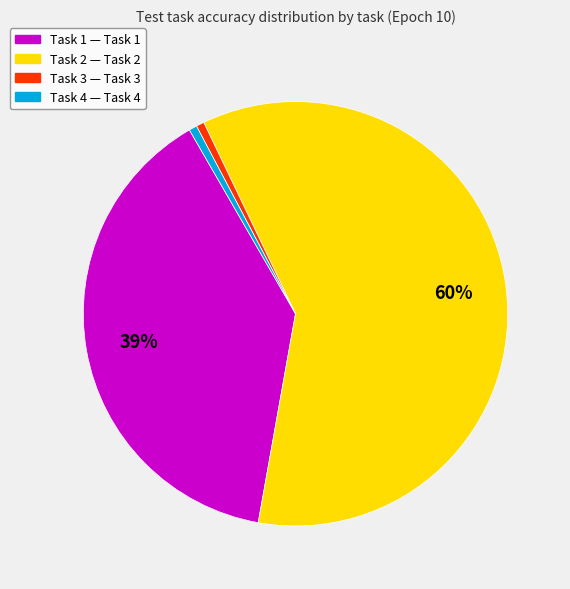

Which category has the biggest portion of the pie?

Task 2